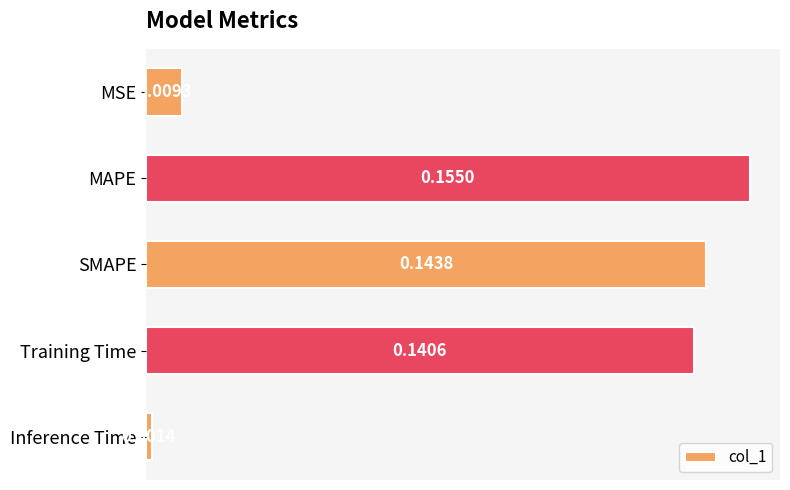

Does the chart contain stacked bars?

No